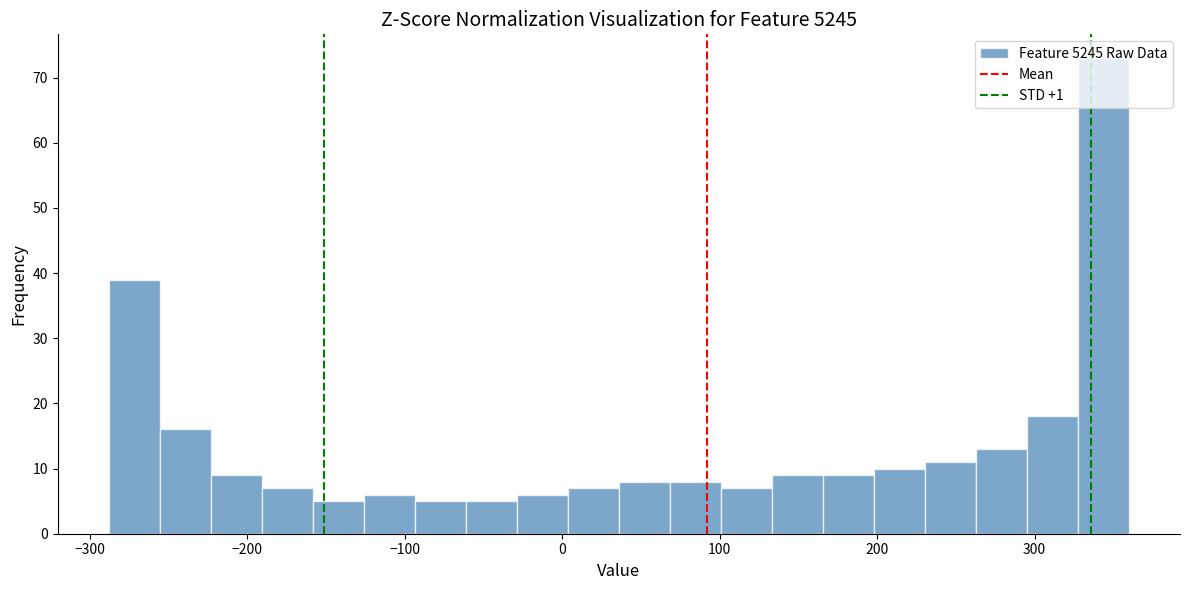

Read against the x-axis, roughly where is the centre of the tallest bar?

340